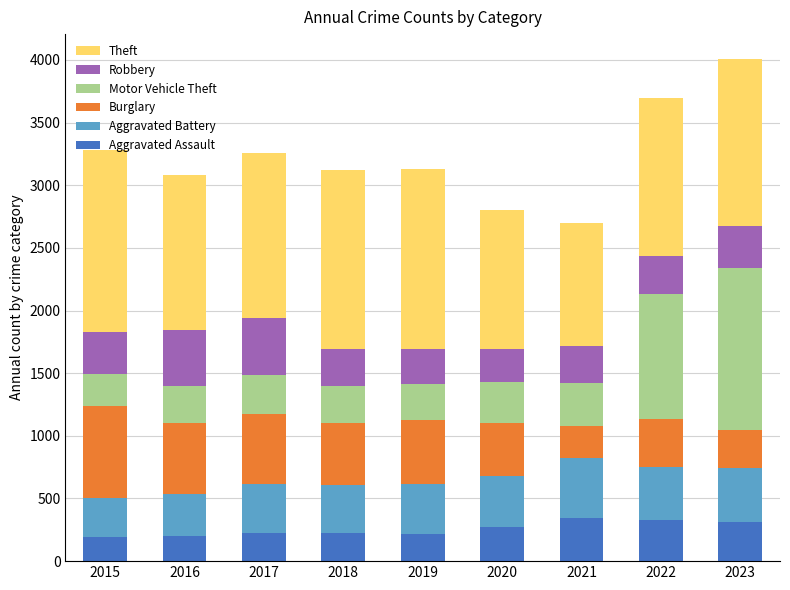

What is the sum of all Aggravated Assault values?

2315